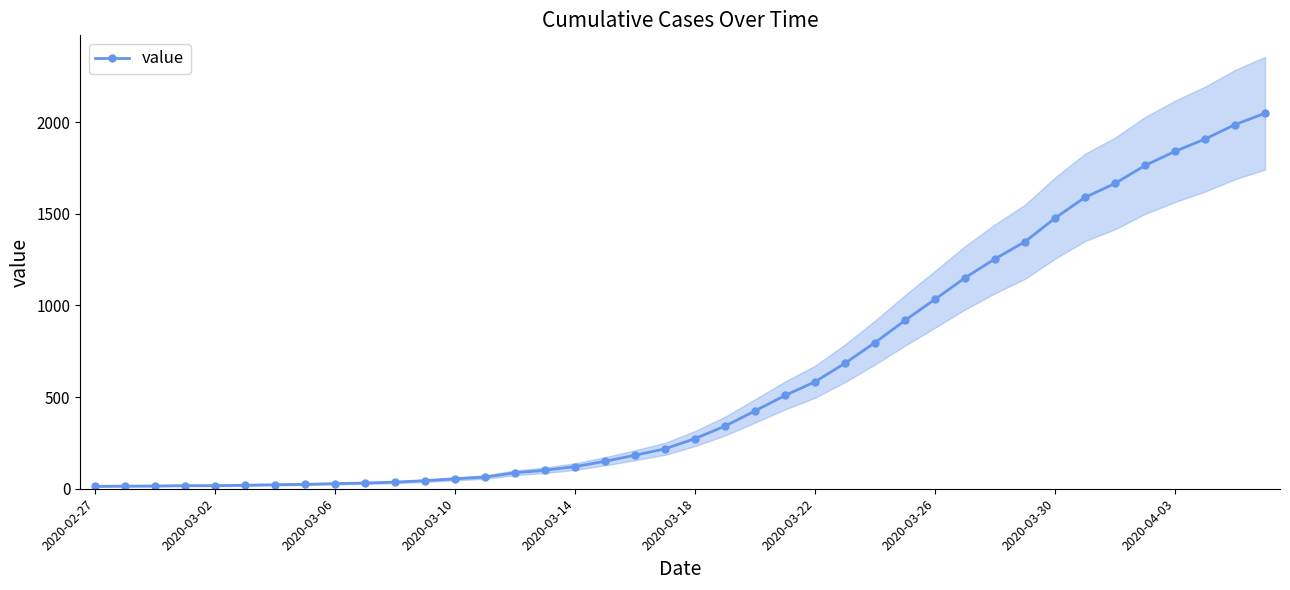

How many data points are less than 274?

20